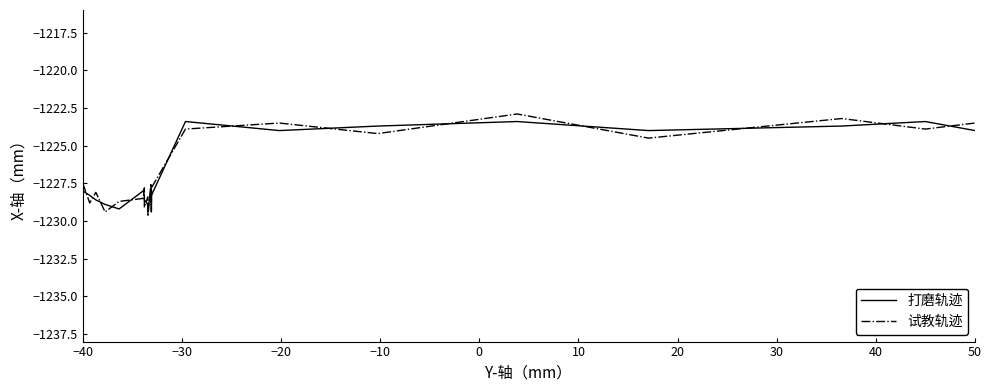

Which series has the widest spread of values?

试教轨迹